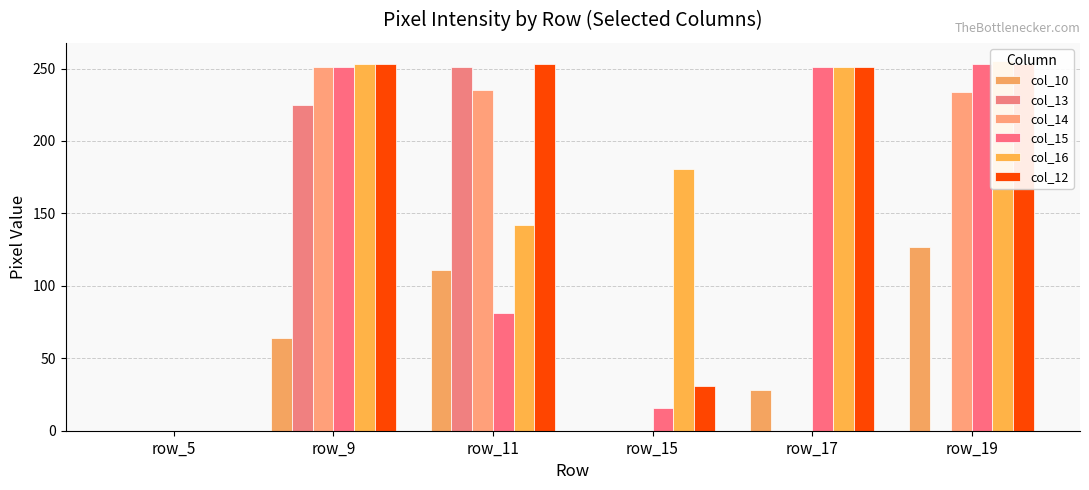

Is it true that col_14 equals 343 at row_11?

False